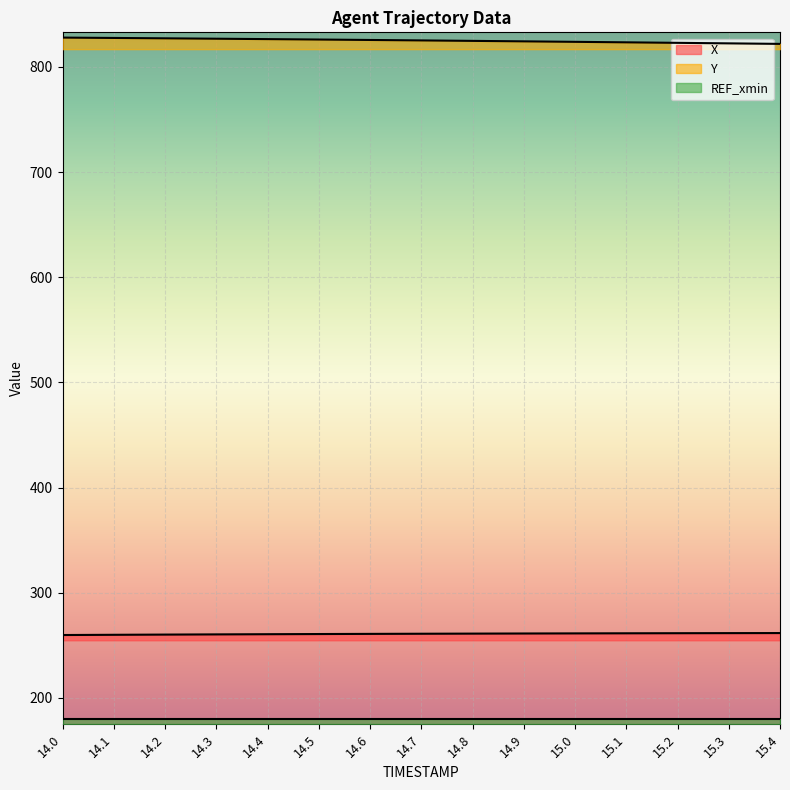

The value of Y at 15.2 is 822.9. True or false?

True